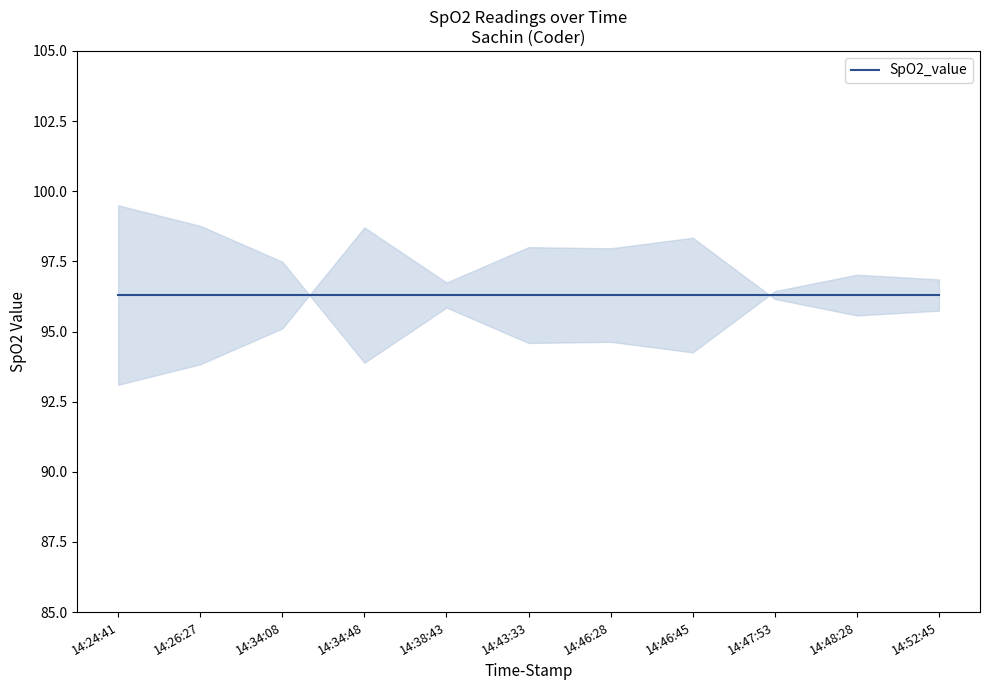

What is the label of the 8th point from the right?

14:34:48